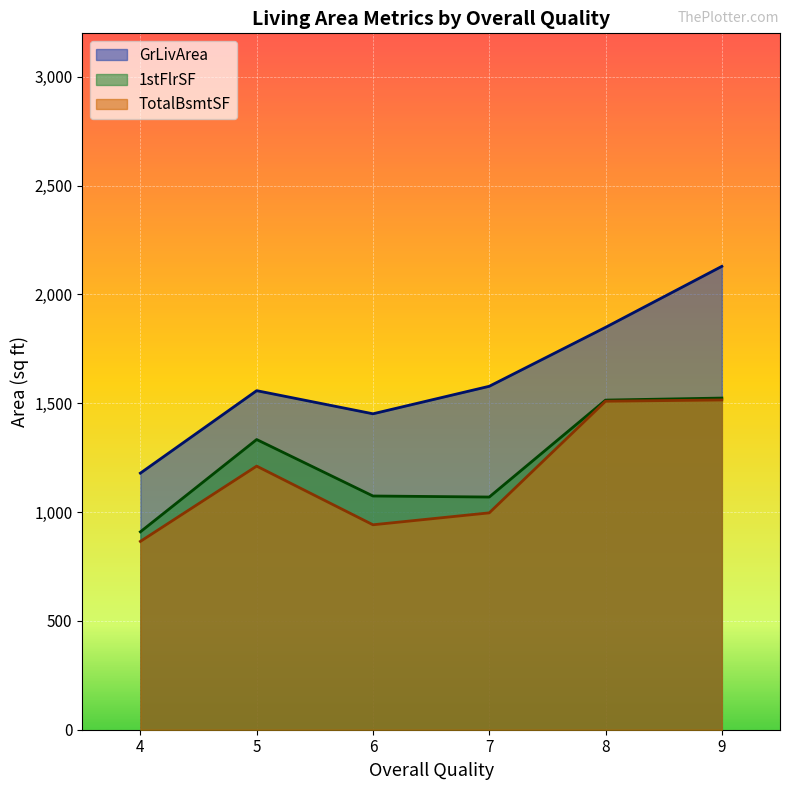

Read the 1stFlrSF value at 9.

1524.0